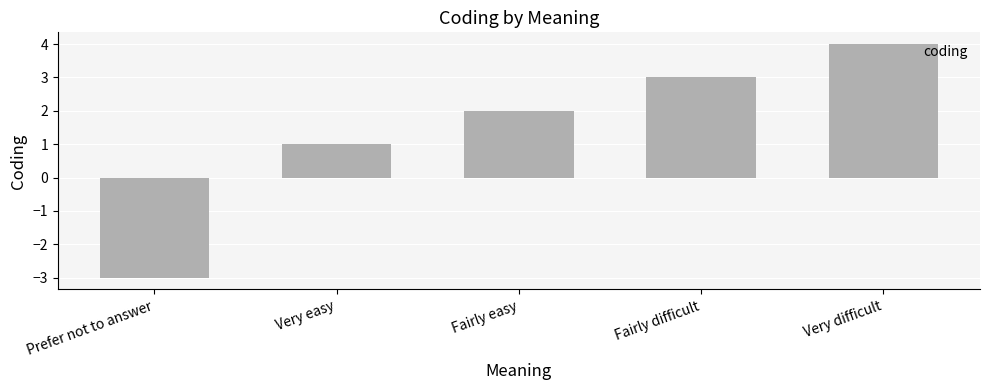

Which category has the highest value across all series?

Very difficult